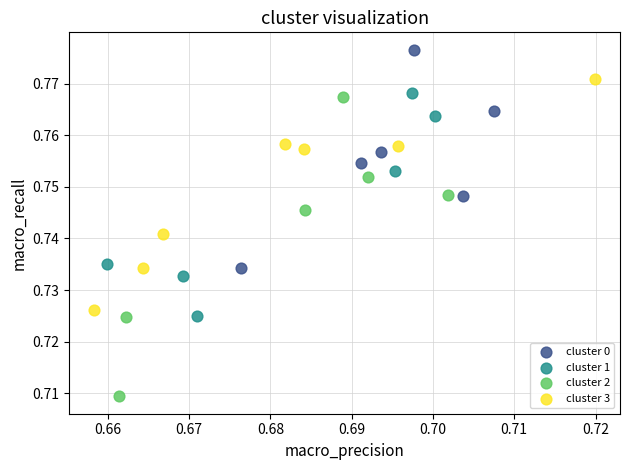

Which series contains the highest Y value?

cluster 0